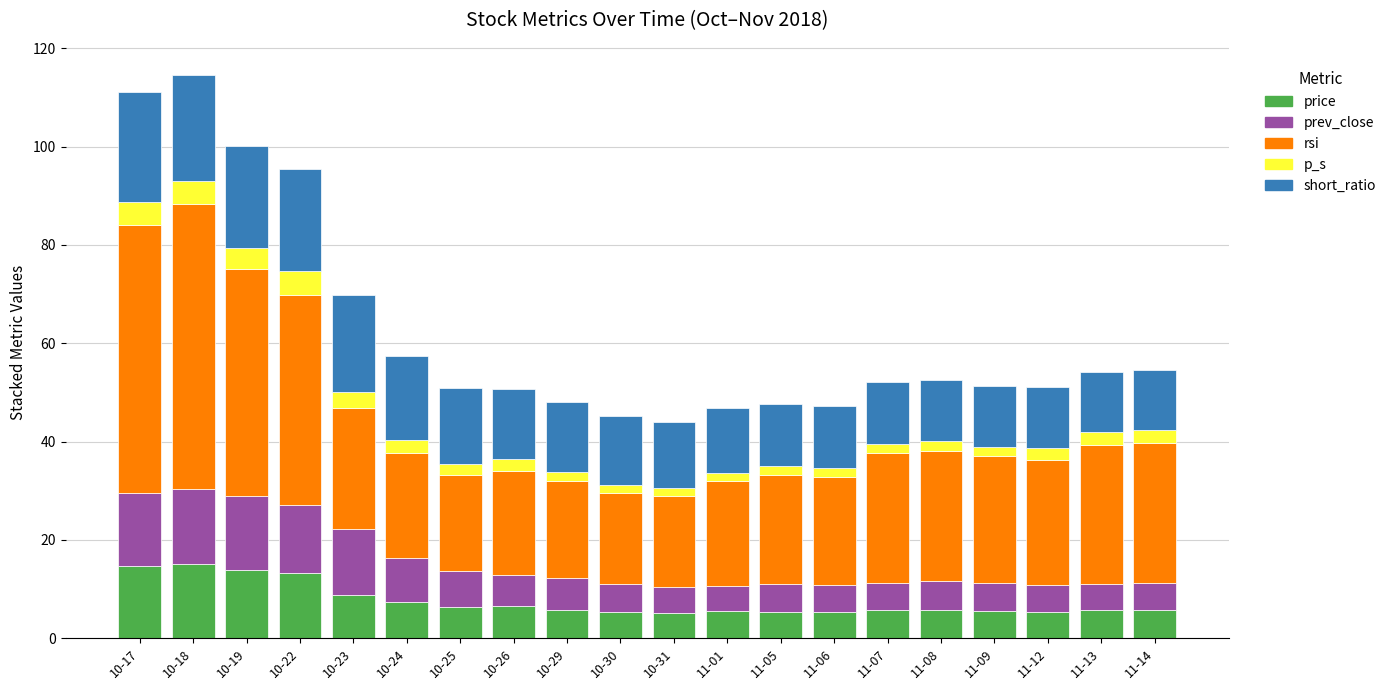

What is the total value across all series at 10-23?

69.9